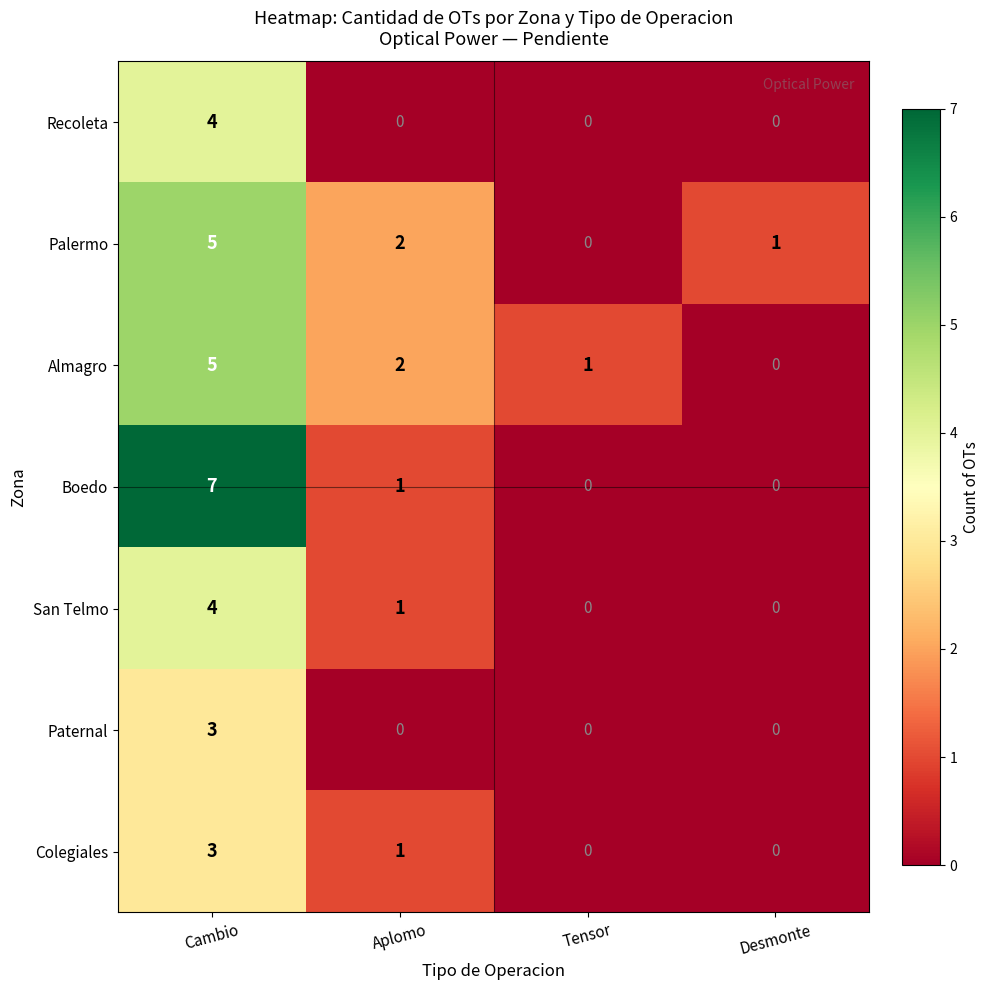

Reading right to left, what are all the values shown in this chart?

Recoleta: 0	0	0	4
Palermo: 1	0	2	5
Almagro: 0	1	2	5
Boedo: 0	0	1	7
San Telmo: 0	0	1	4
Paternal: 0	0	0	3
Colegiales: 0	0	1	3